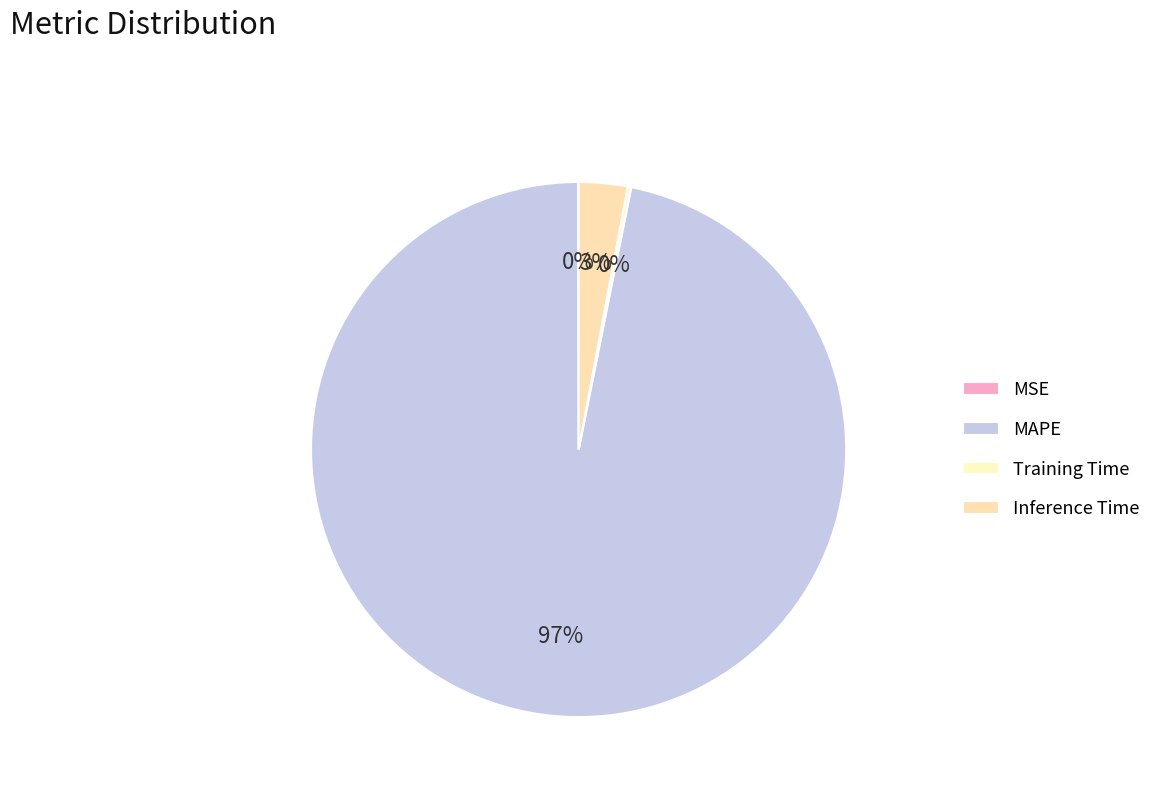

Which slice represents more than half of the pie?

MAPE